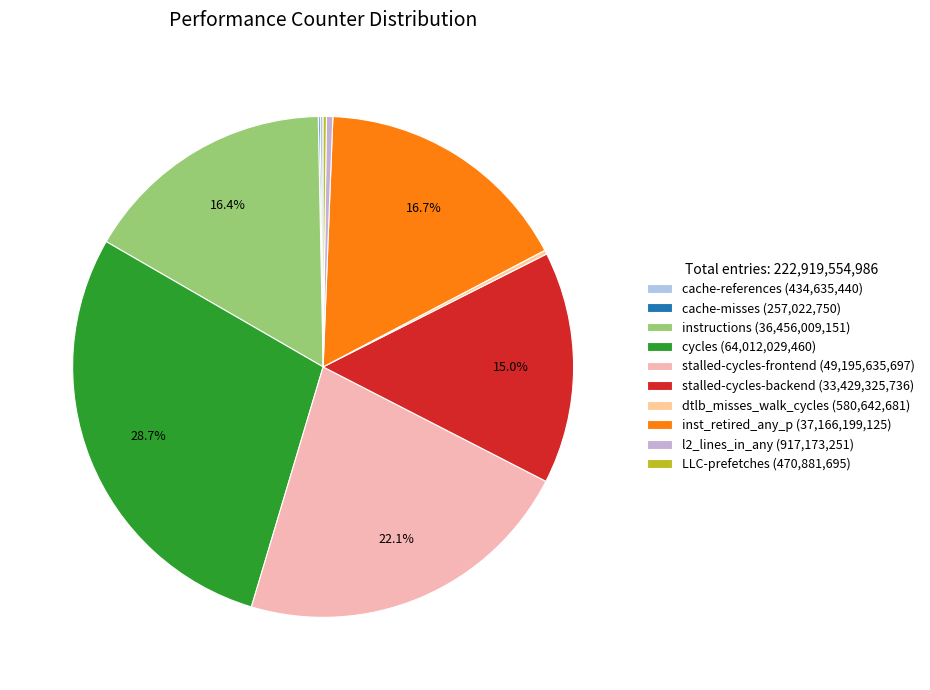

Combined, do dtlb_misses_walk_cycles and cycles account for over 50%?

No